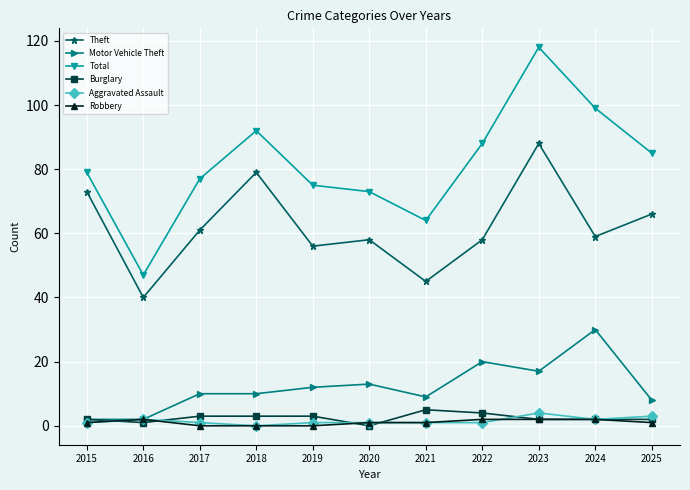

What is the total value across all series at 2023?

231